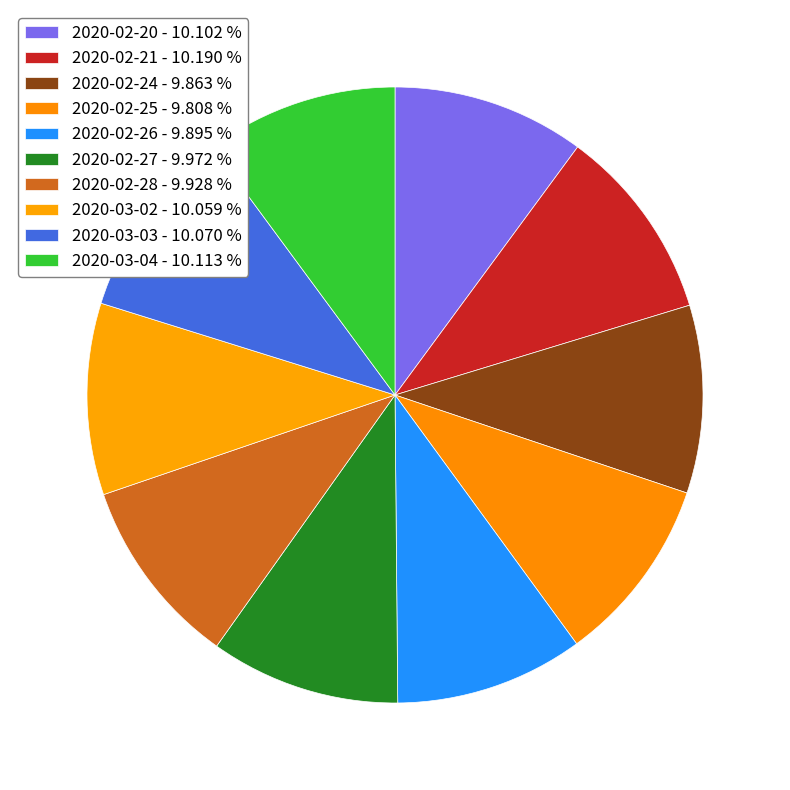

How many segments does this pie chart have?

10